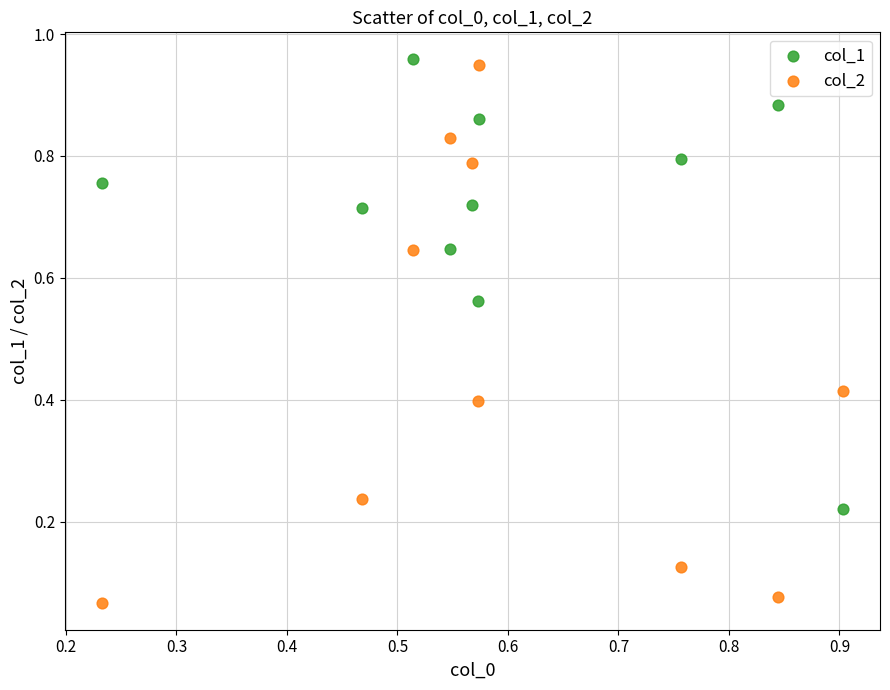

Which series reaches the minimum Y coordinate?

col_2